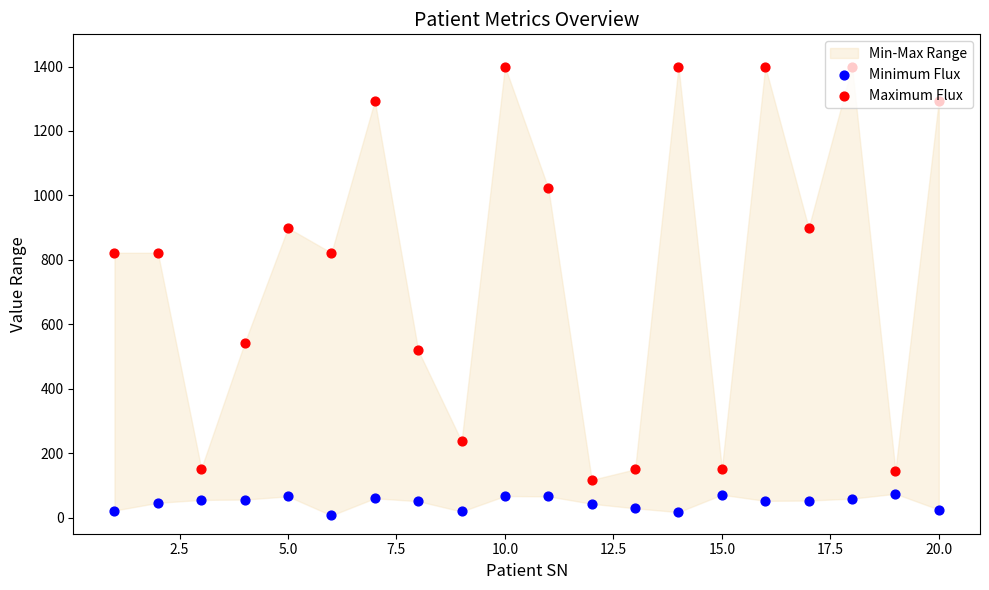

Which series has the largest total across all categories?

Maximum Flux